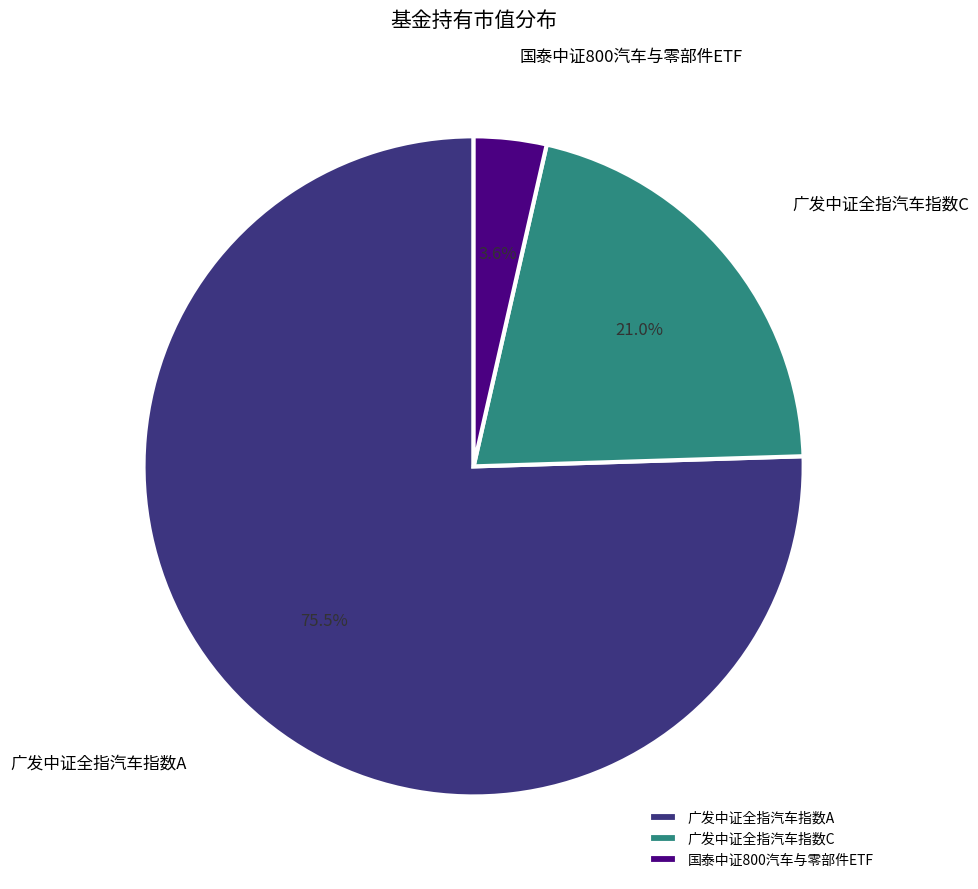

What percentage do 国泰中证800汽车与零部件ETF and 广发中证全指汽车指数A together represent?

79.0%